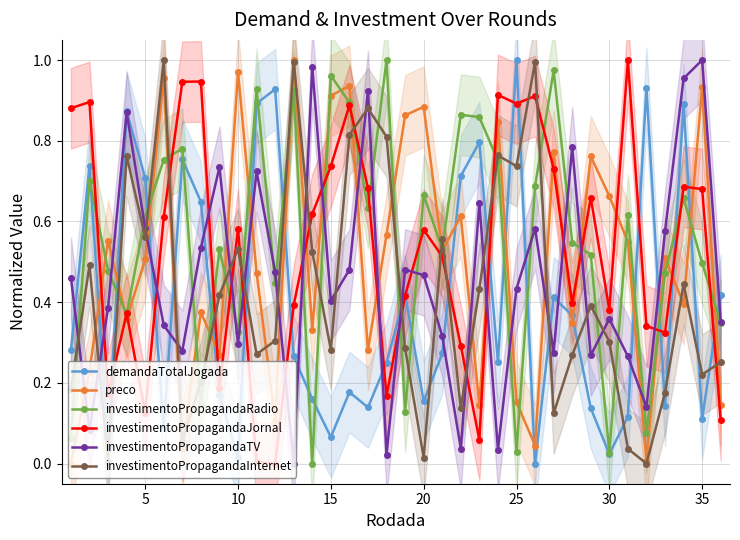

Which series has the widest spread of values?

demandaTotalJogada